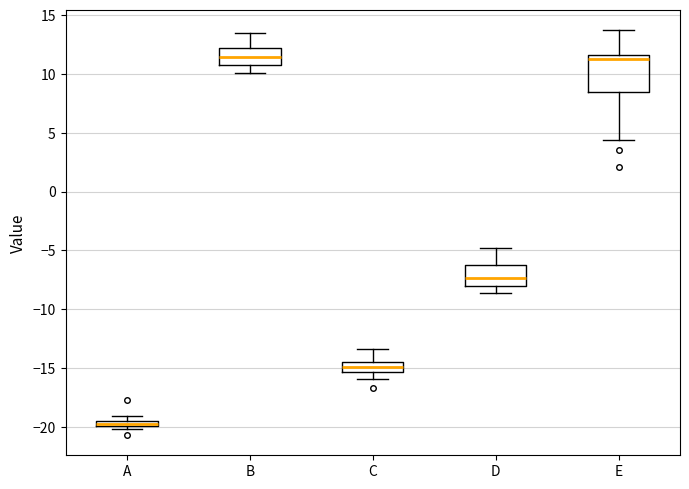

Where is the lower edge of the box for A on the y-axis? The values are not printed on the chart, so give them approximately, as read against the axis.

-20.0